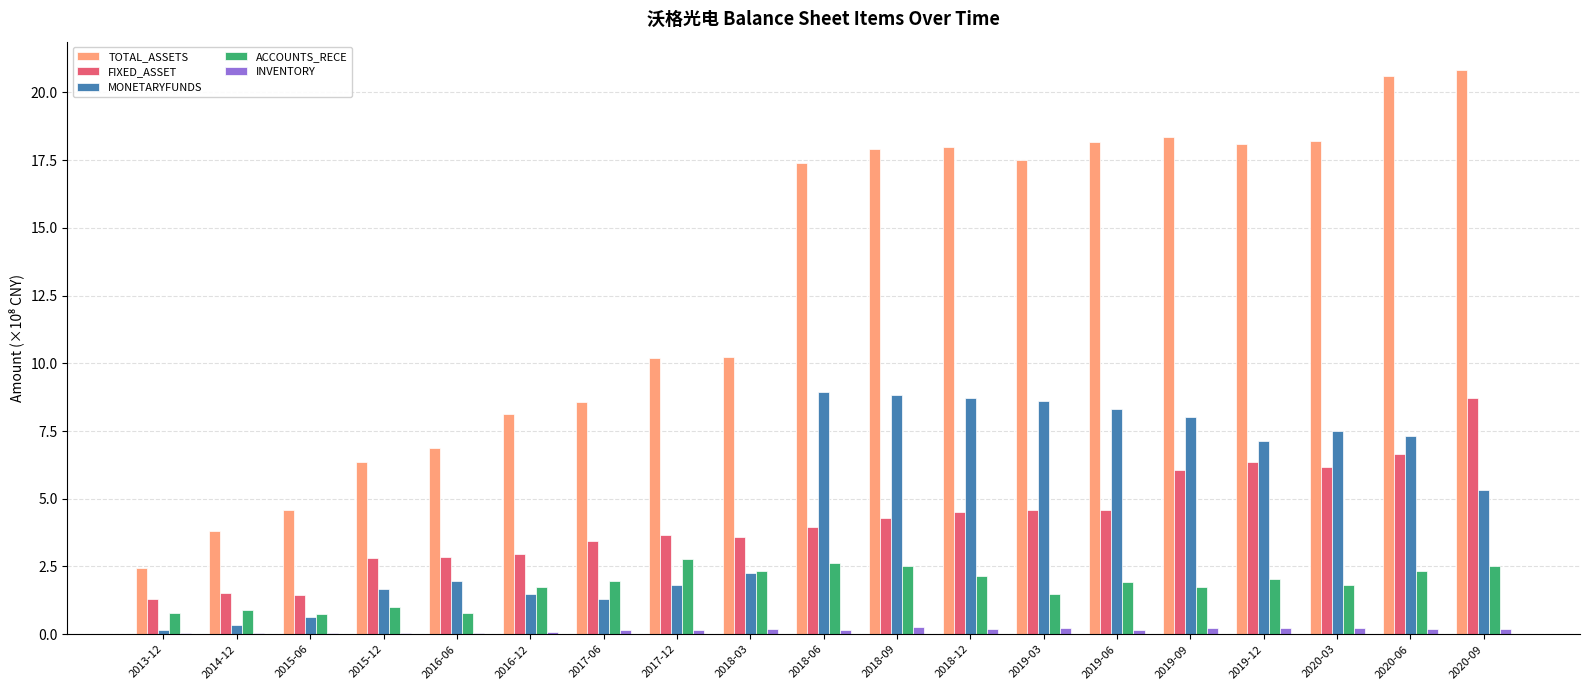

Which series changed the most between 2014-12 and 2016-12?

TOTAL_ASSETS